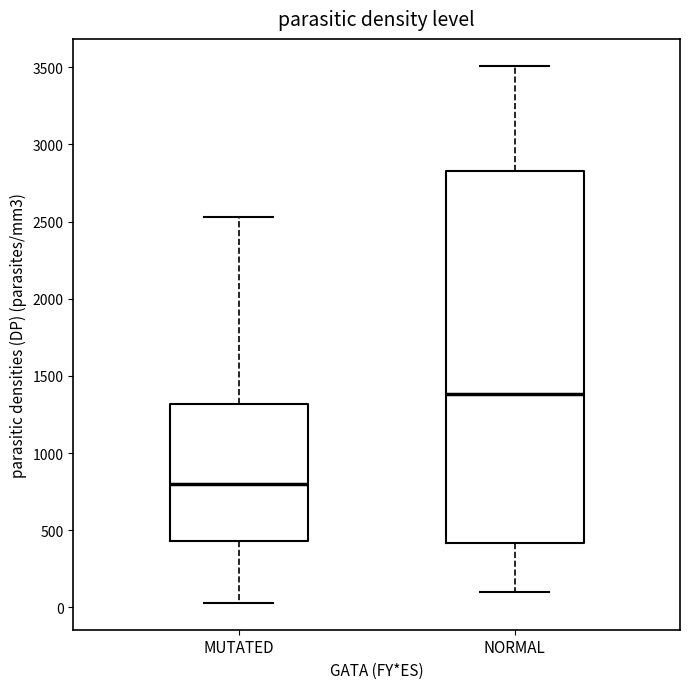

Reading left to right, transcribe this box plot: for each box, give where its median line is, the range the box spans, and where its two whiskers end, as read against the y-axis. The values are not printed on the chart, so give them approximately, as read against the axis.

MUTATED: median 800, box 450 to 1300, whiskers 50 to 2550
NORMAL: median 1400, box 400 to 2850, whiskers 100 to 3500